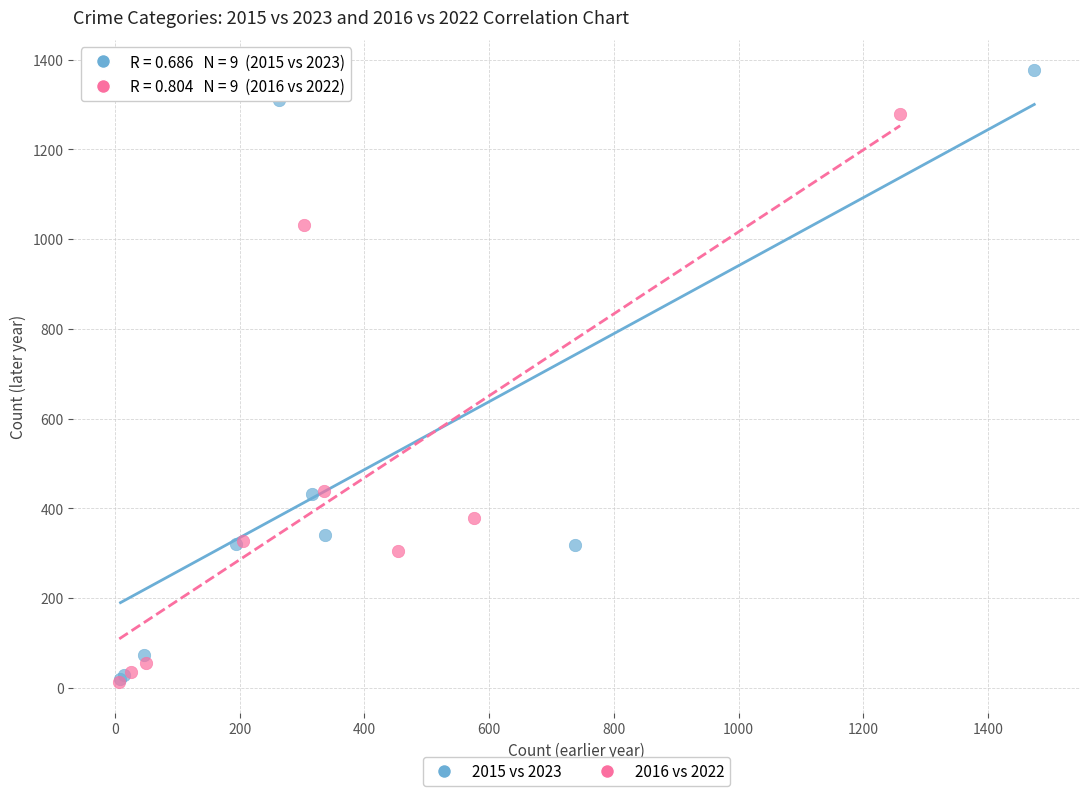

Which series has the largest Y range (max minus min)?

2015 vs 2023